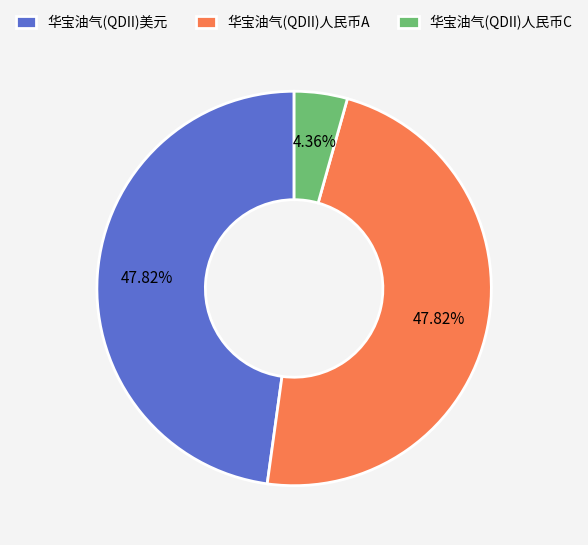

To the nearest percent, what is the difference between the 华宝油气(QDII)人民币A and 华宝油气(QDII)人民币C slice percentages?

43%